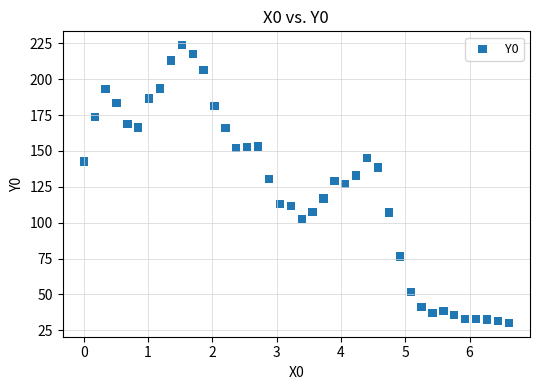

What is the range of Y values (max minus min)?

193.4